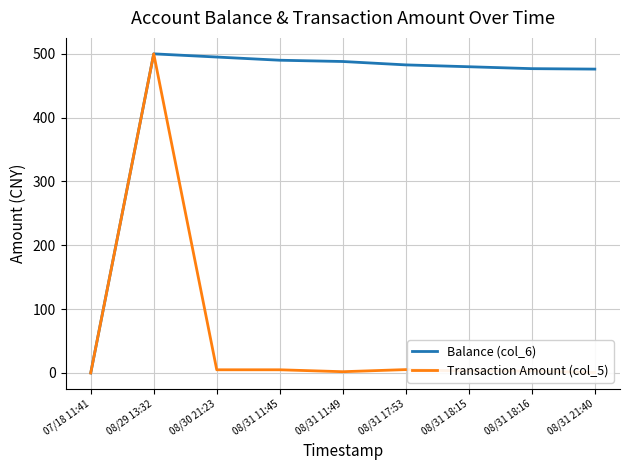

True or false: Balance (col_6) has a value of 482.7 at 08/31 17:53.

True